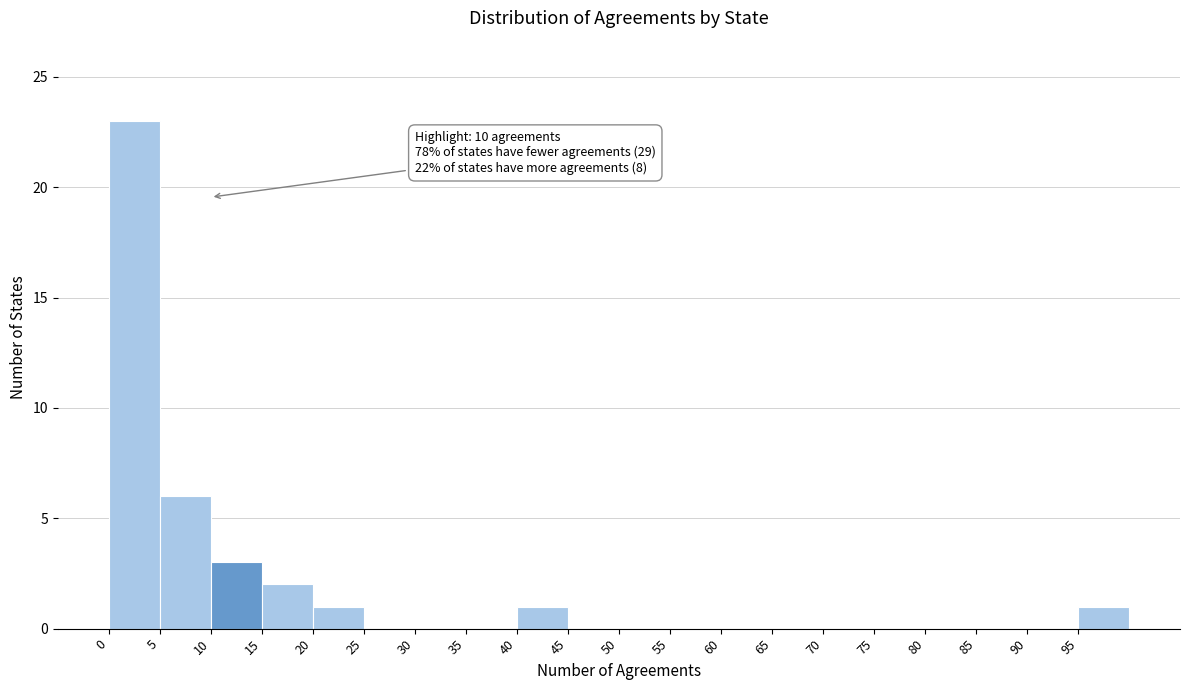

Which range on the x-axis has the tallest bar?

0 to 5